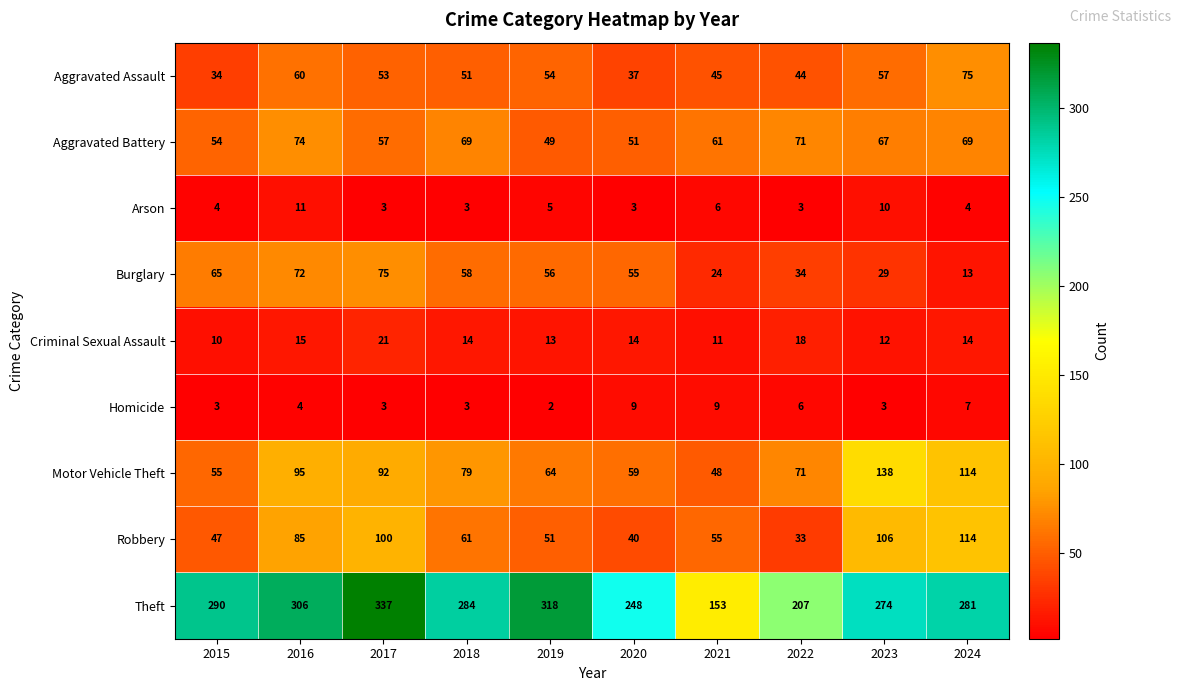

Which category has the highest value in the Aggravated Battery series?

2016